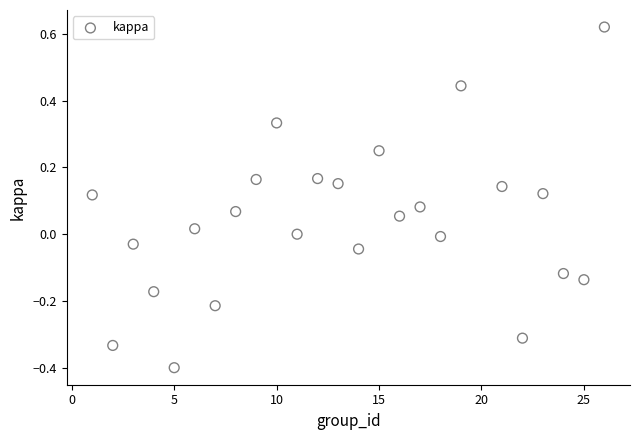

What is the range of Y values (max minus min)?

1.0